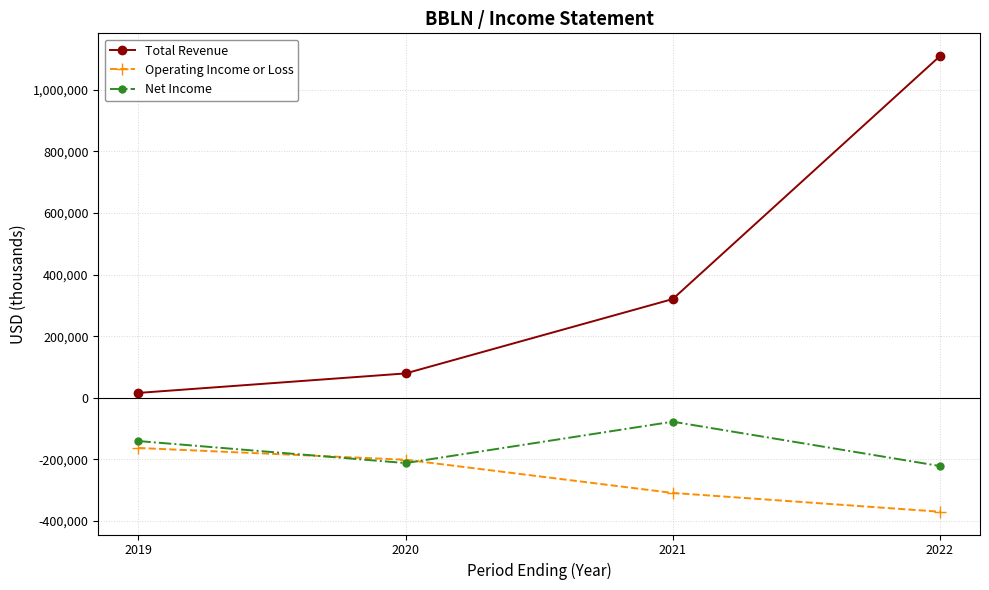

In Net Income, how many points are lower than both neighbors (excluding endpoints)?

1